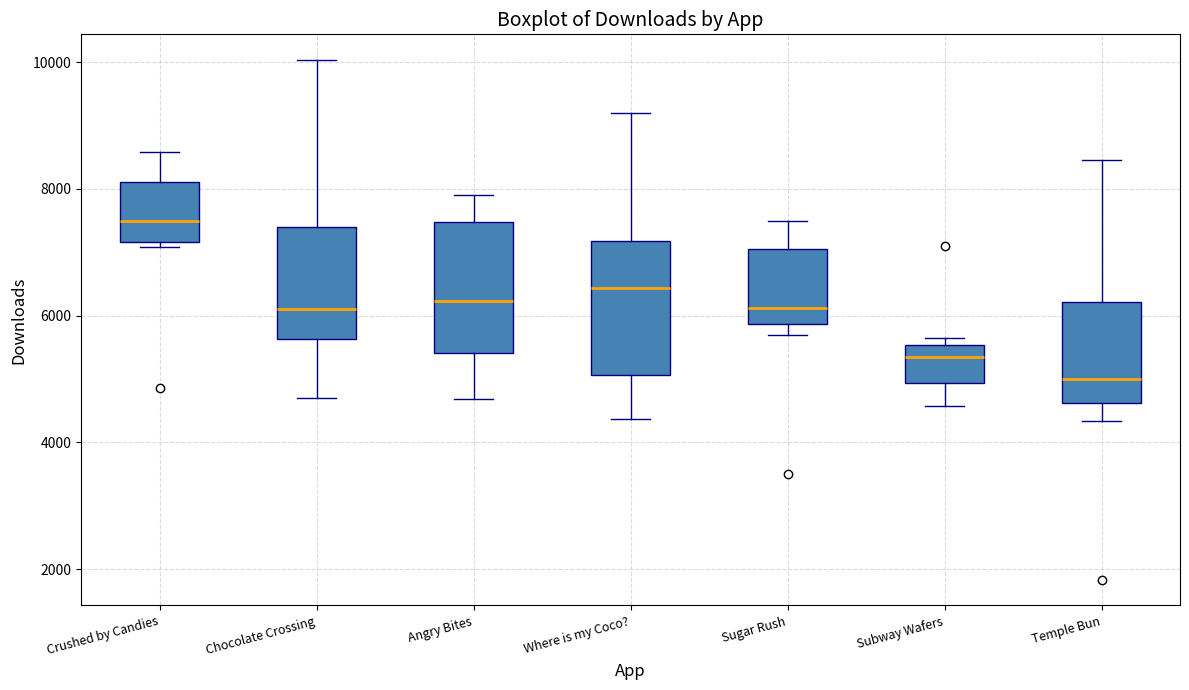

Where is the upper edge of the box for Subway Wafers on the y-axis? The values are not printed on the chart, so give them approximately, as read against the axis.

5600